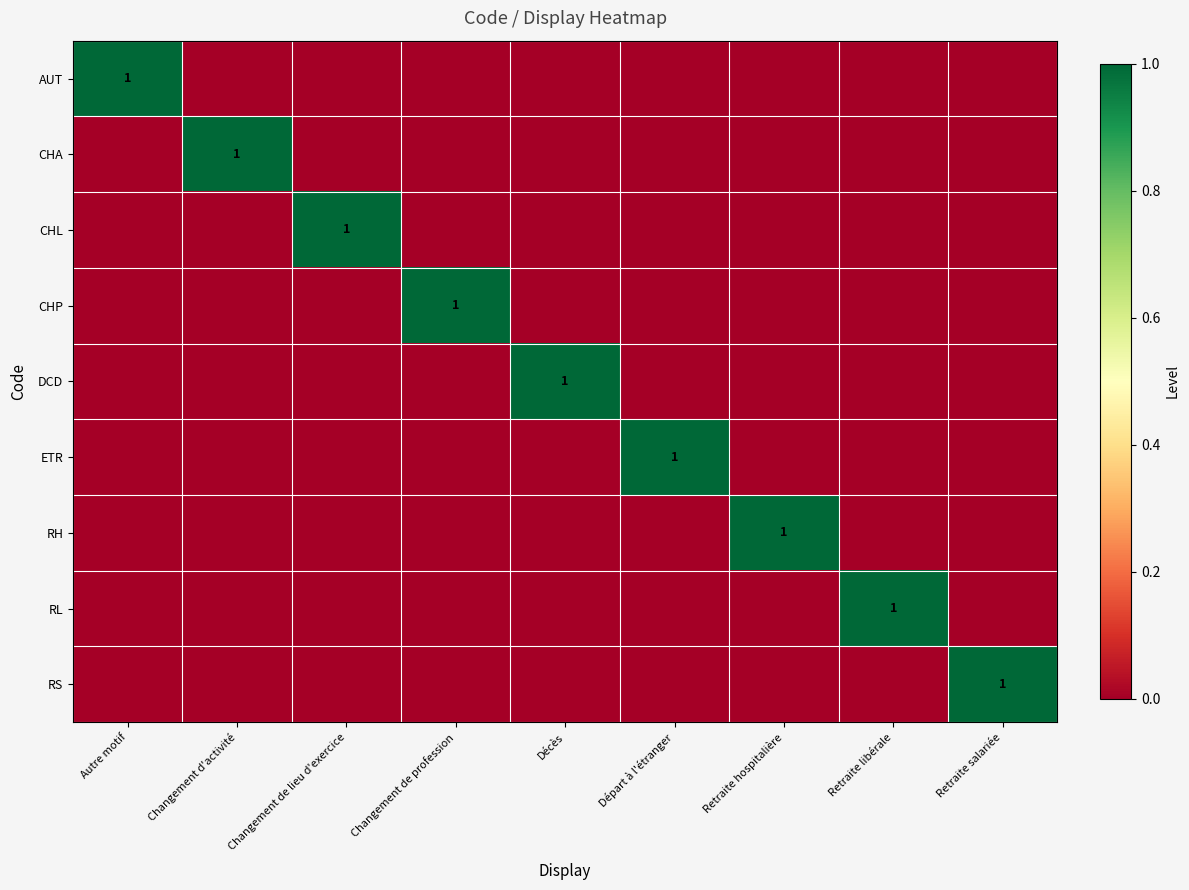

Which series changed the most between Changement de lieu d'exercice and Retraite libérale?

CHL